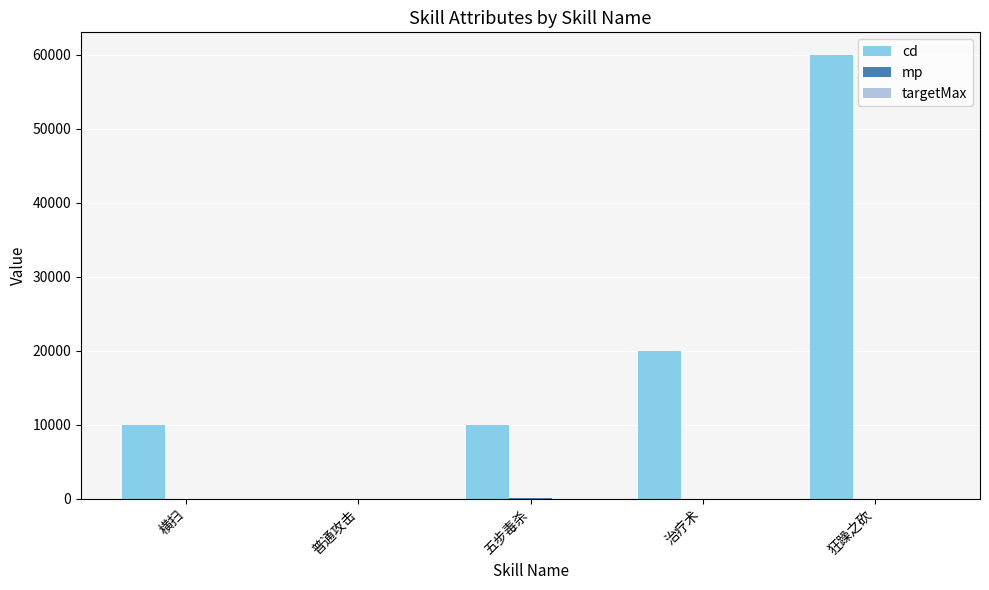

Which series has the largest range (max minus min)?

cd